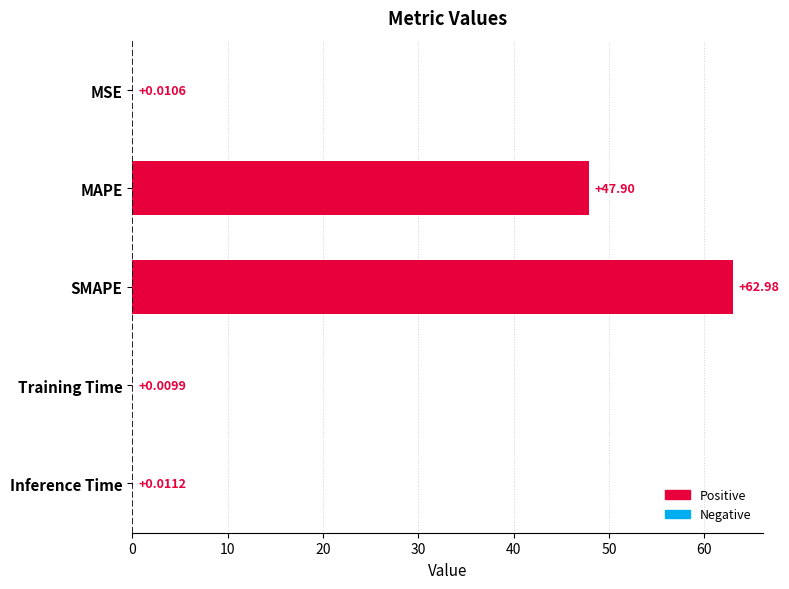

What is the greatest value displayed?

63.0